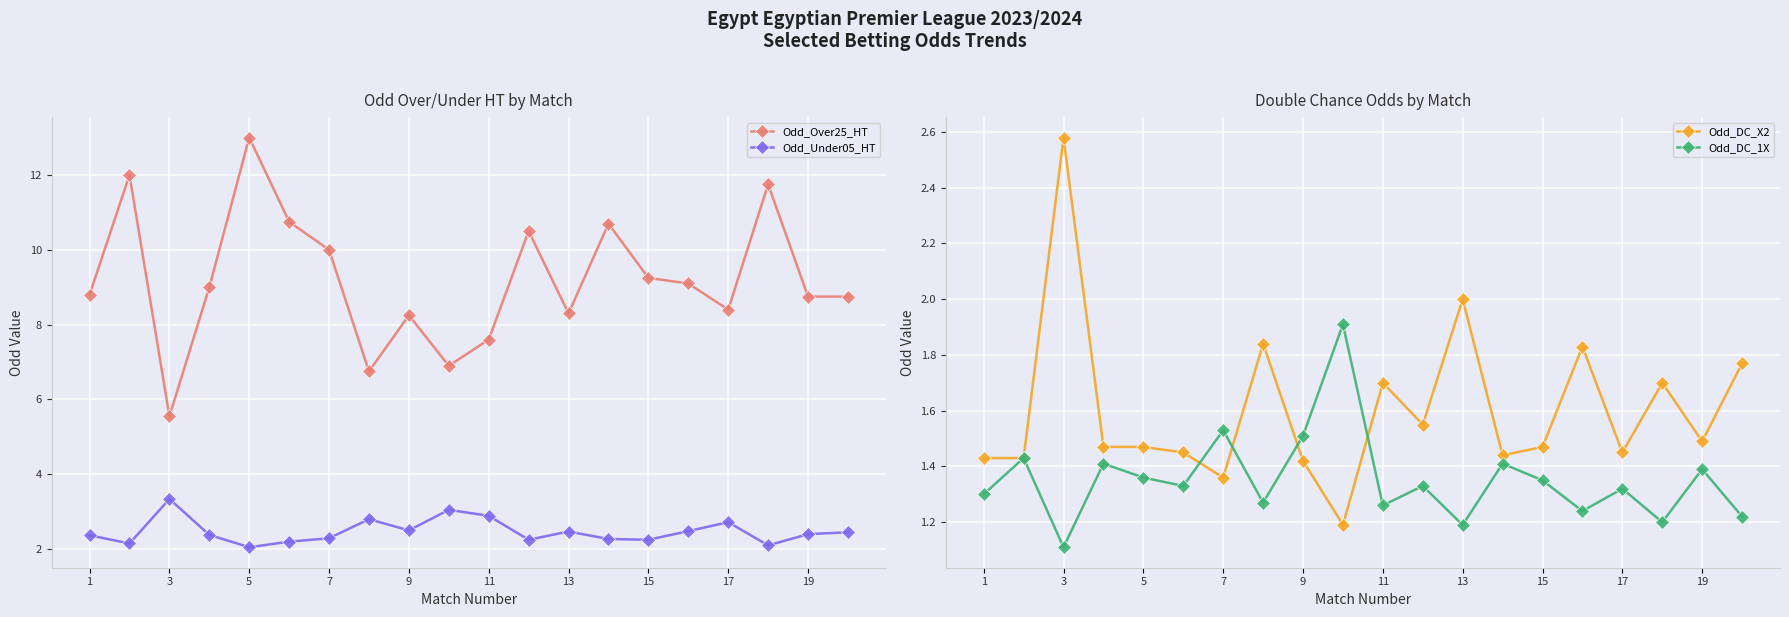

At which label does Odd_DC_X2 reach its peak?

3